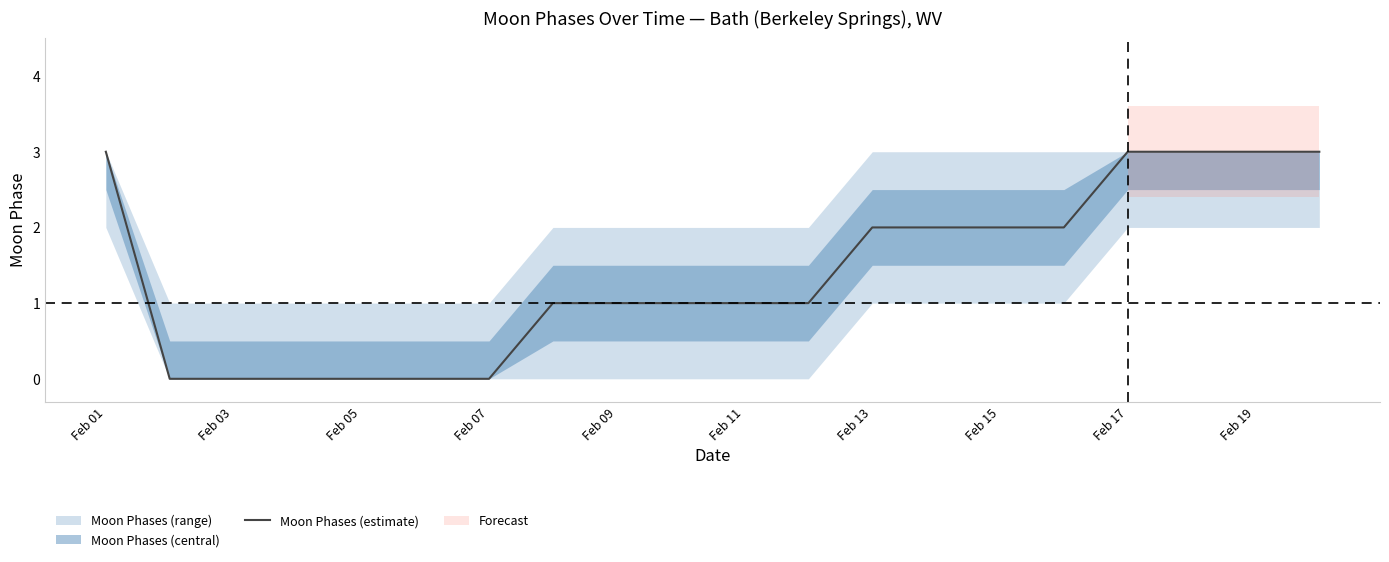

What is the maximum value for Moon Phases (estimate)?

3